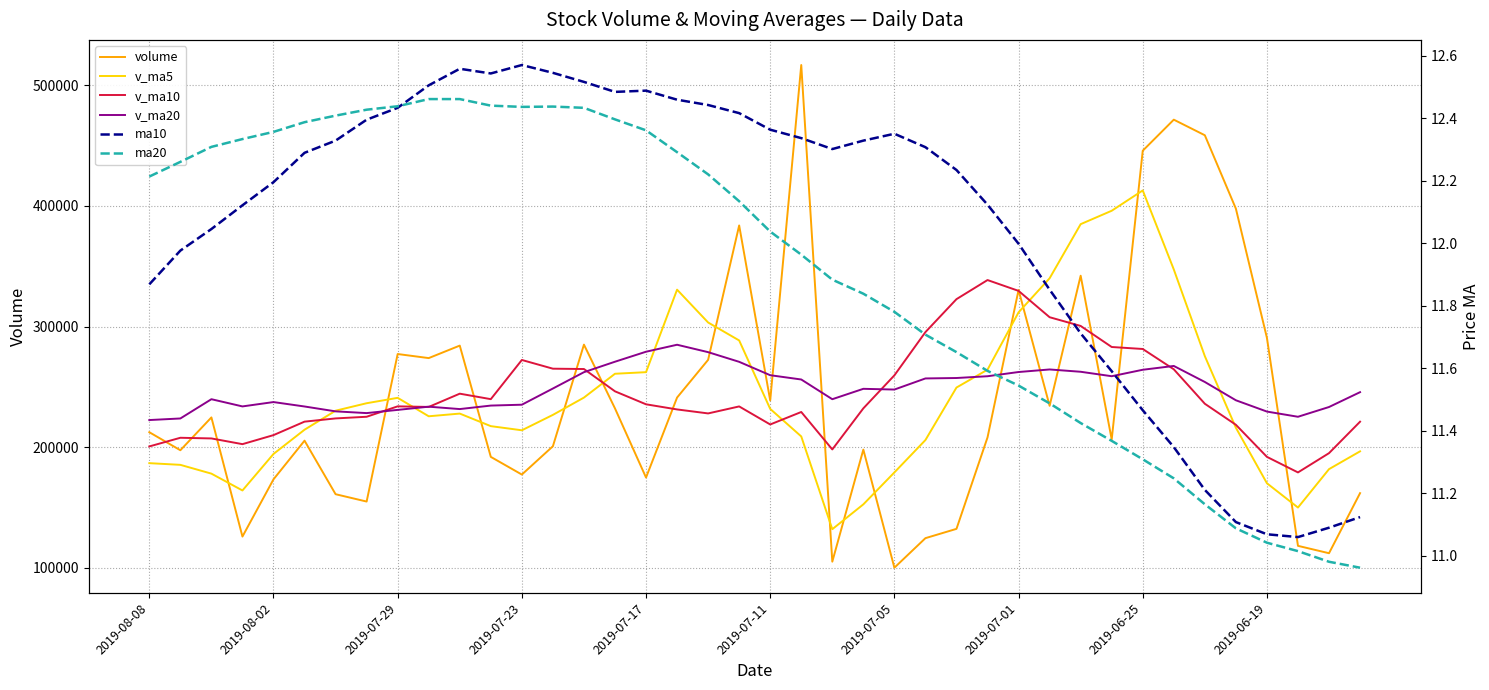

True or false: v_ma5 has a value of 90512.6 at 2019-07-01.

False